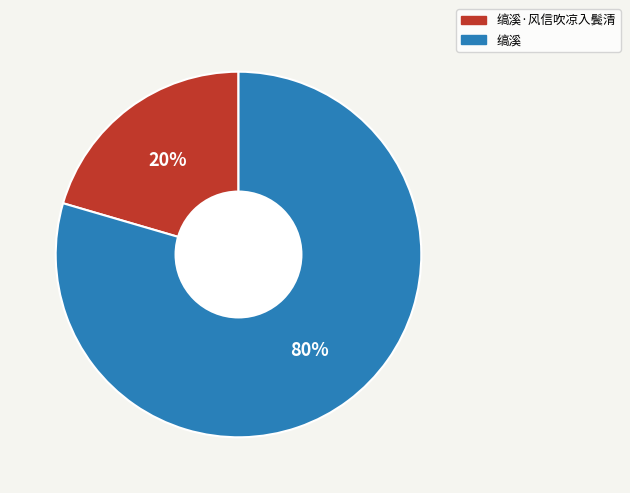

Between 缟溪 and 缟溪·风信吹凉入鬓清, which is larger?

缟溪